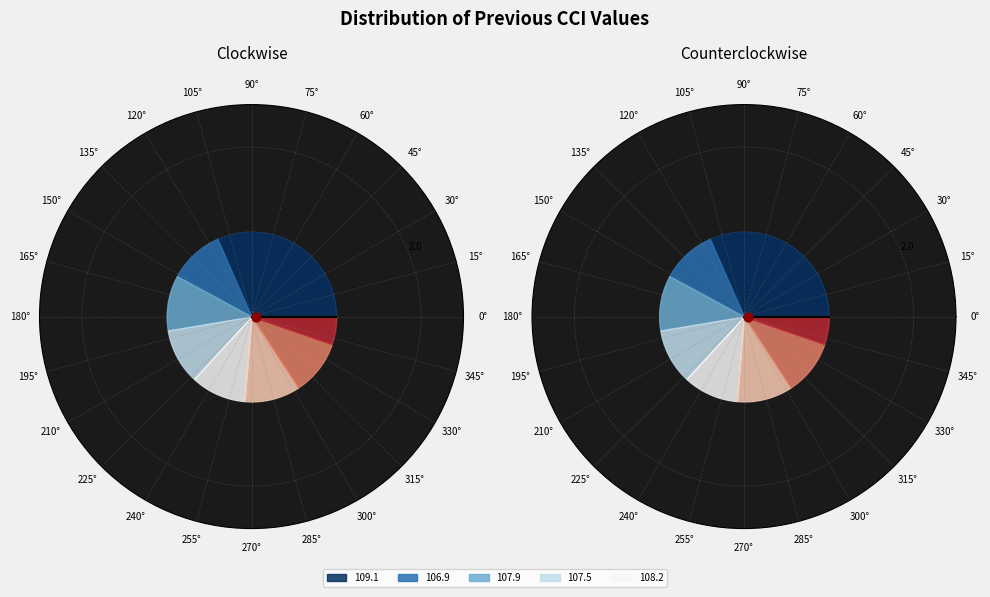

Count the number of slices in the pie.

19